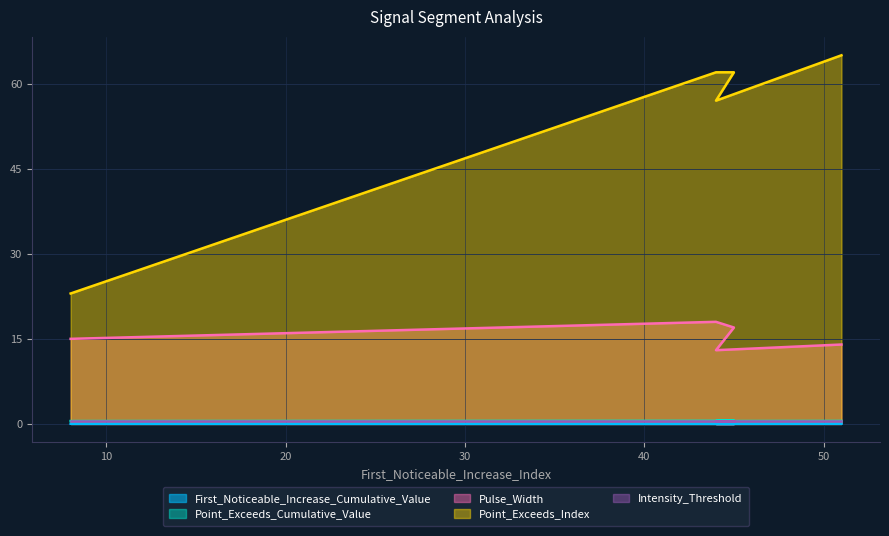

What is the difference between the highest and lowest values at 8?

23.0